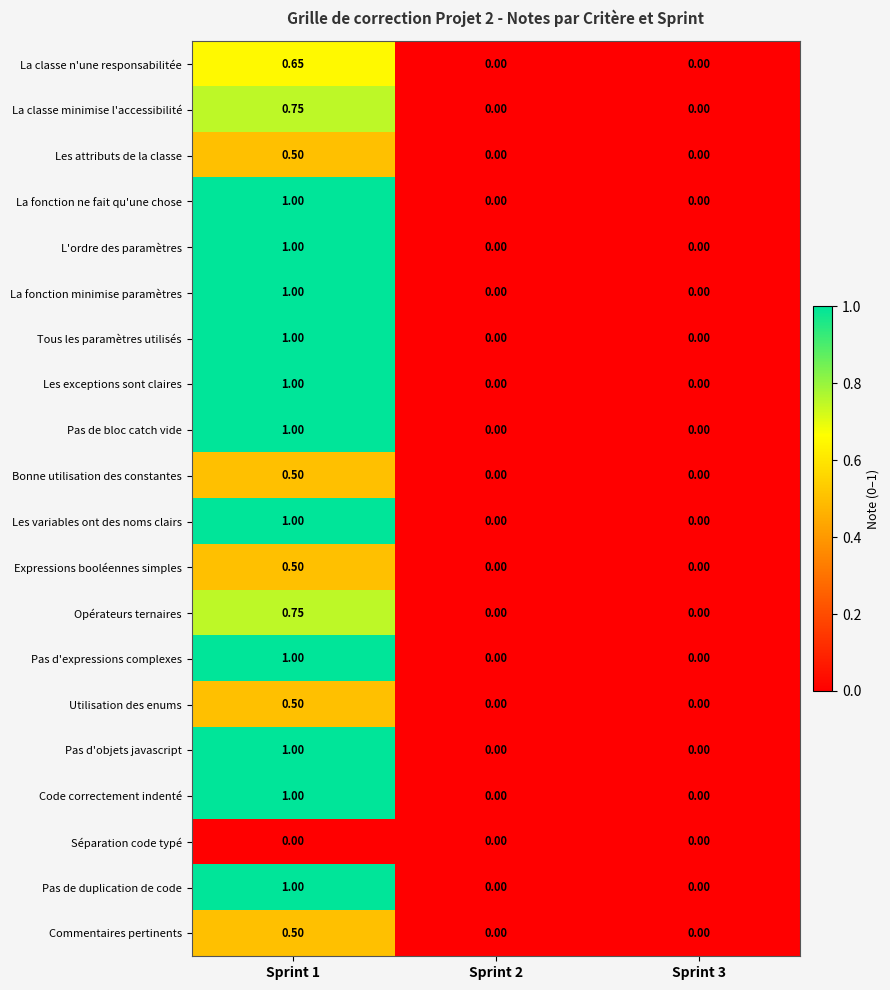

Is the value of Les variables ont des noms clairs at Sprint 1 greater than the value of Expressions booléennes simples at Sprint 1?

Yes